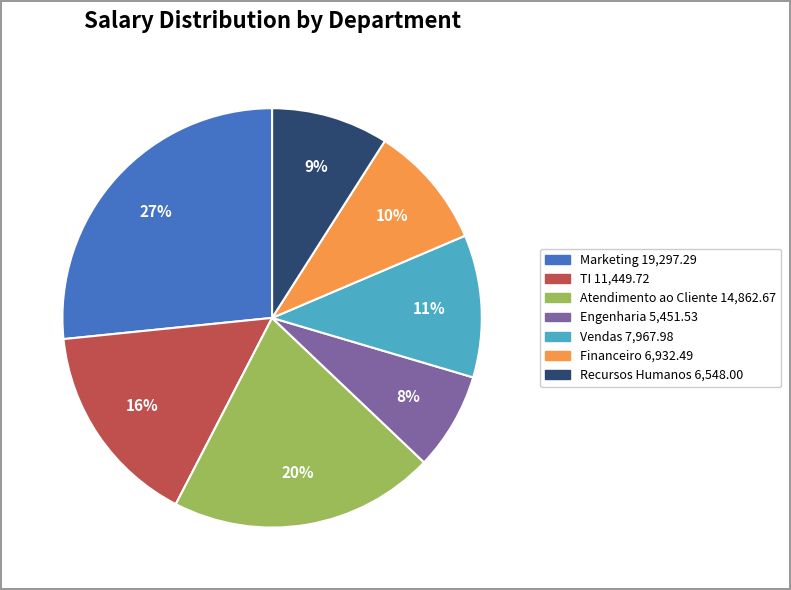

Is there any slice that represents more than half of the pie?

No